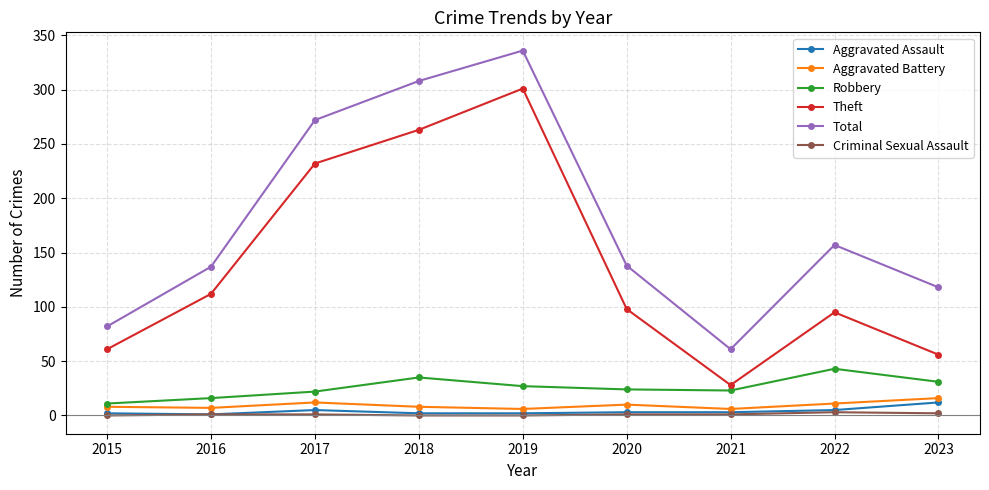

True or false: Criminal Sexual Assault and Total cross at least once.

False